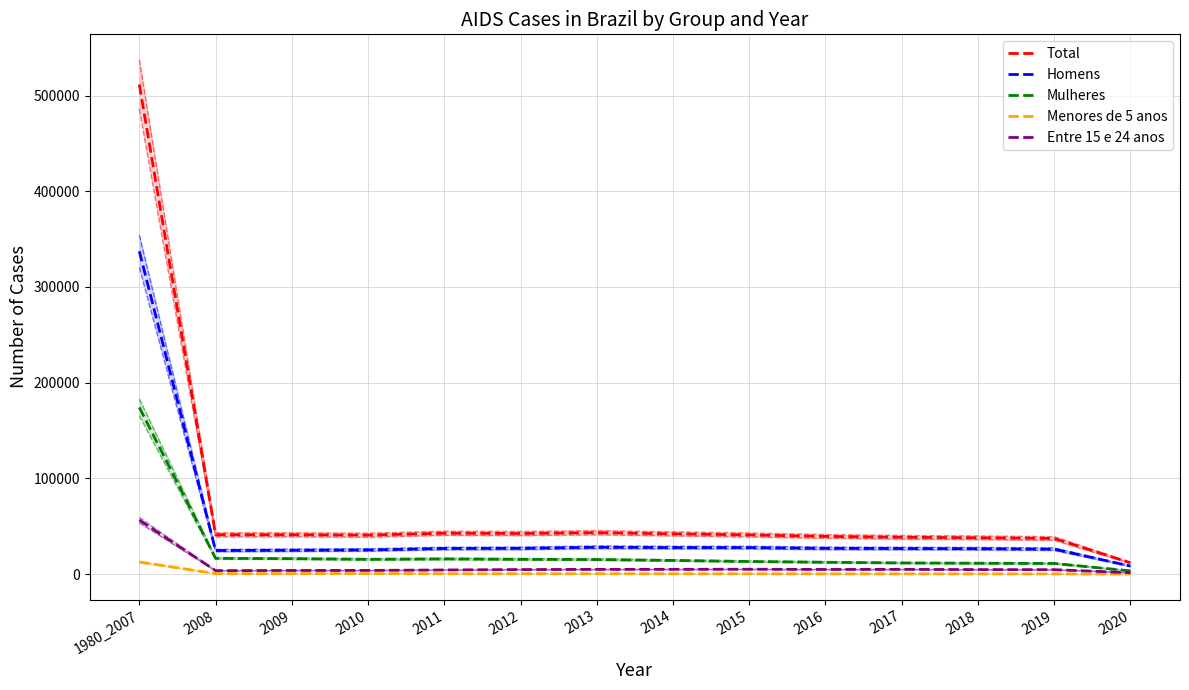

What is the approximate value of Homens at 2018, to the nearest 50?

26600